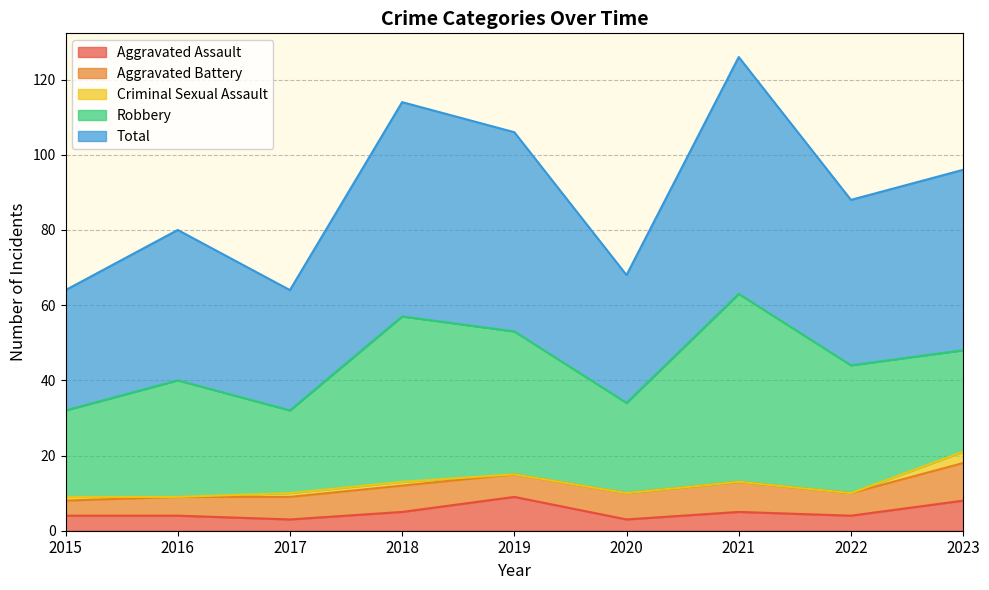

The value of Aggravated Assault at 2019 is 3. True or false?

False